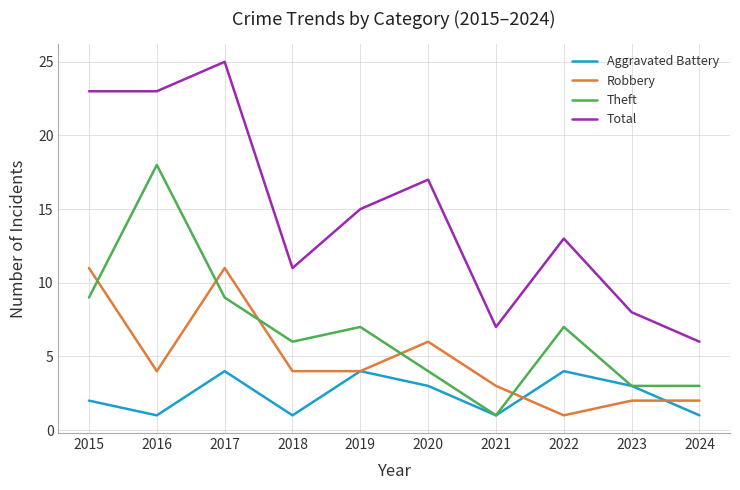

Which label corresponds to the largest value in the chart?

2017